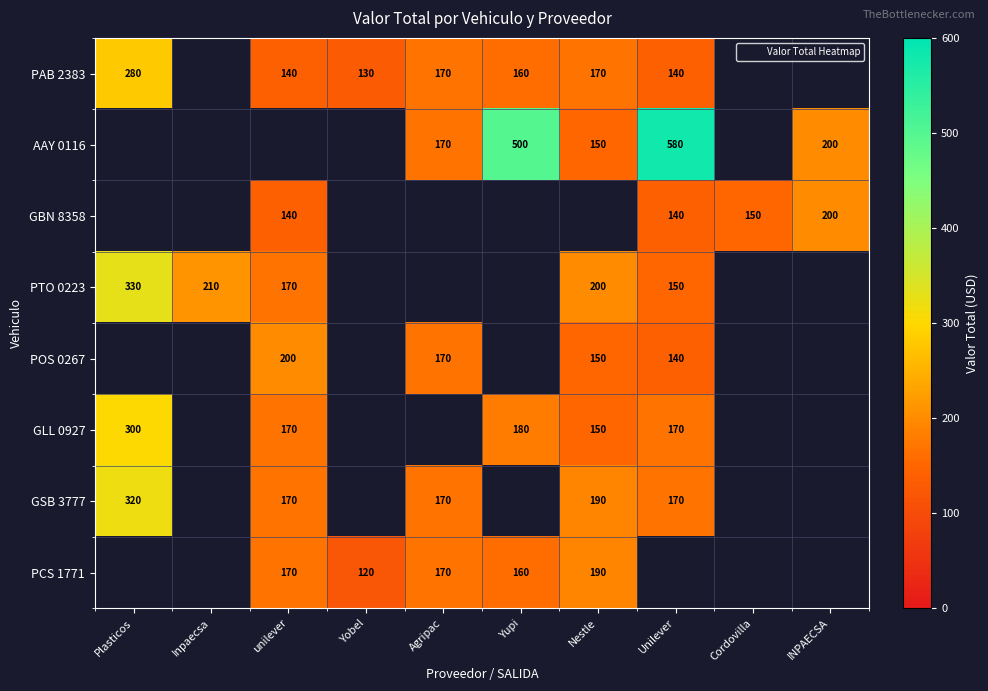

The PTO 0223 series shows 232.0 at unilever. True or false?

False